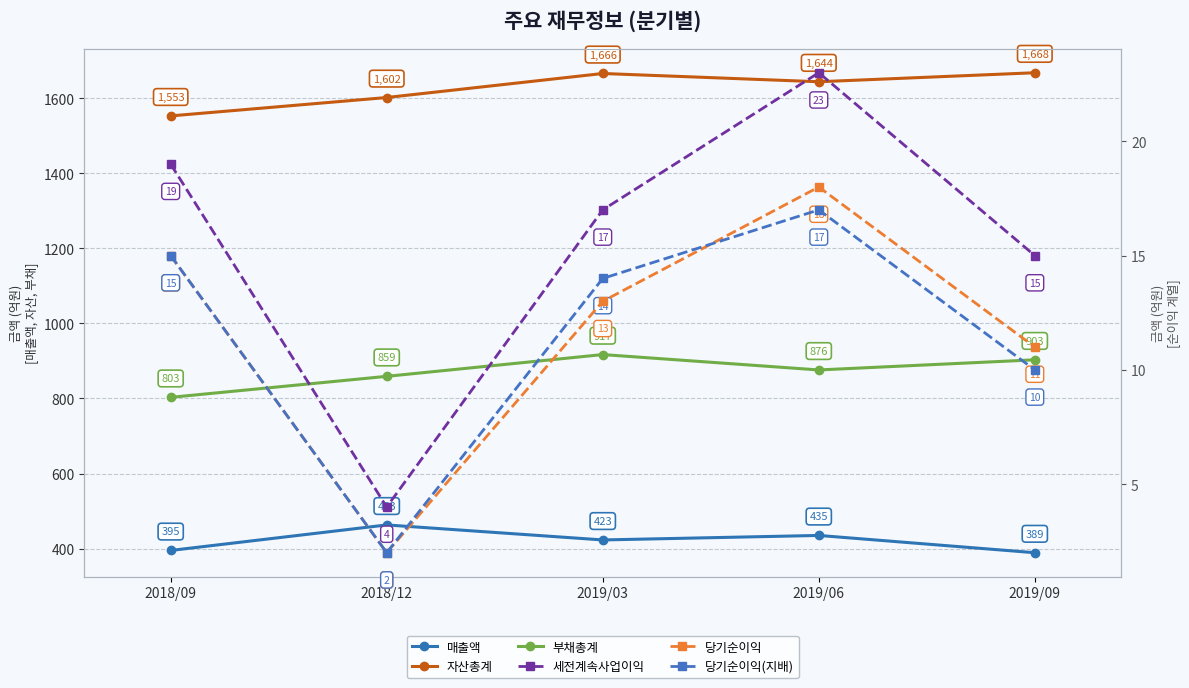

Which series has the largest range (max minus min)?

자산총계